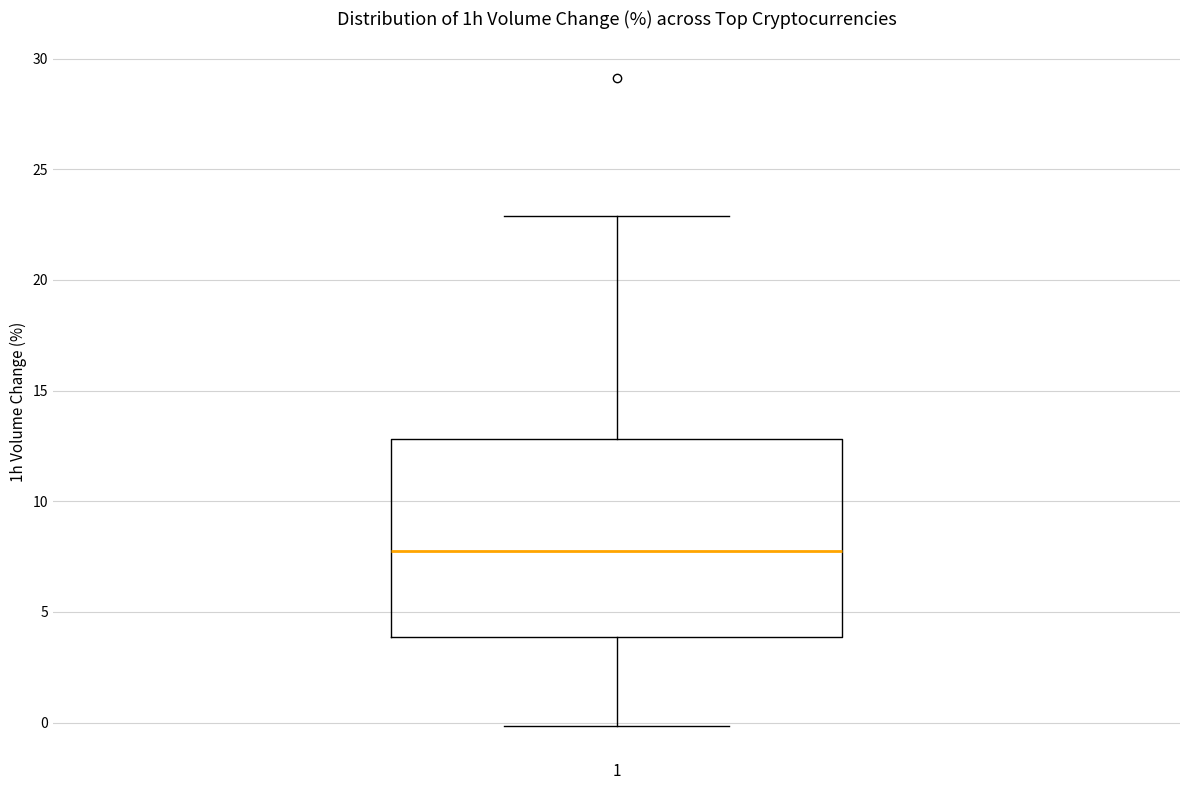

Transcribe this box plot: give where the median line is, the range the box spans, and where the two whiskers end, as read against the y-axis. The values are not printed on the chart, so give them approximately, as read against the axis.

median 8, box 4 to 13, whiskers 0 to 23